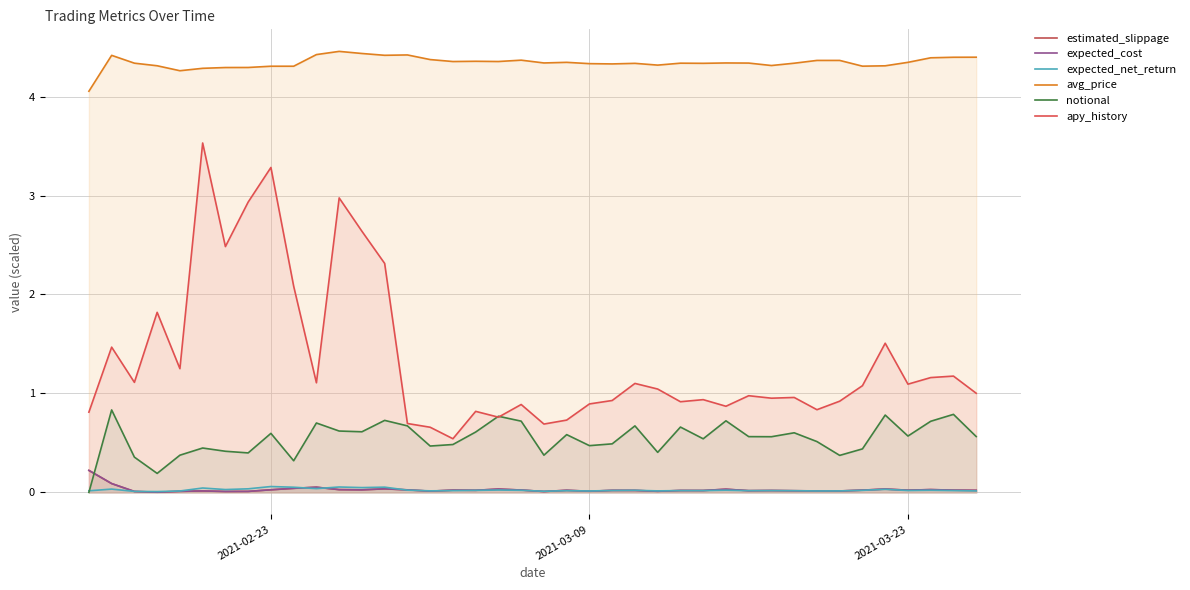

How many lines are shown in the chart?

6